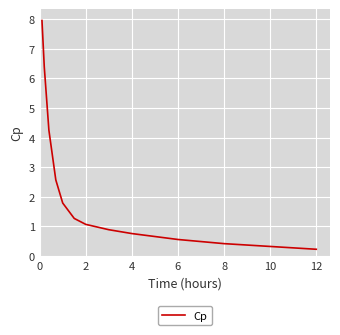

What is the maximum value shown in the chart?

8.0